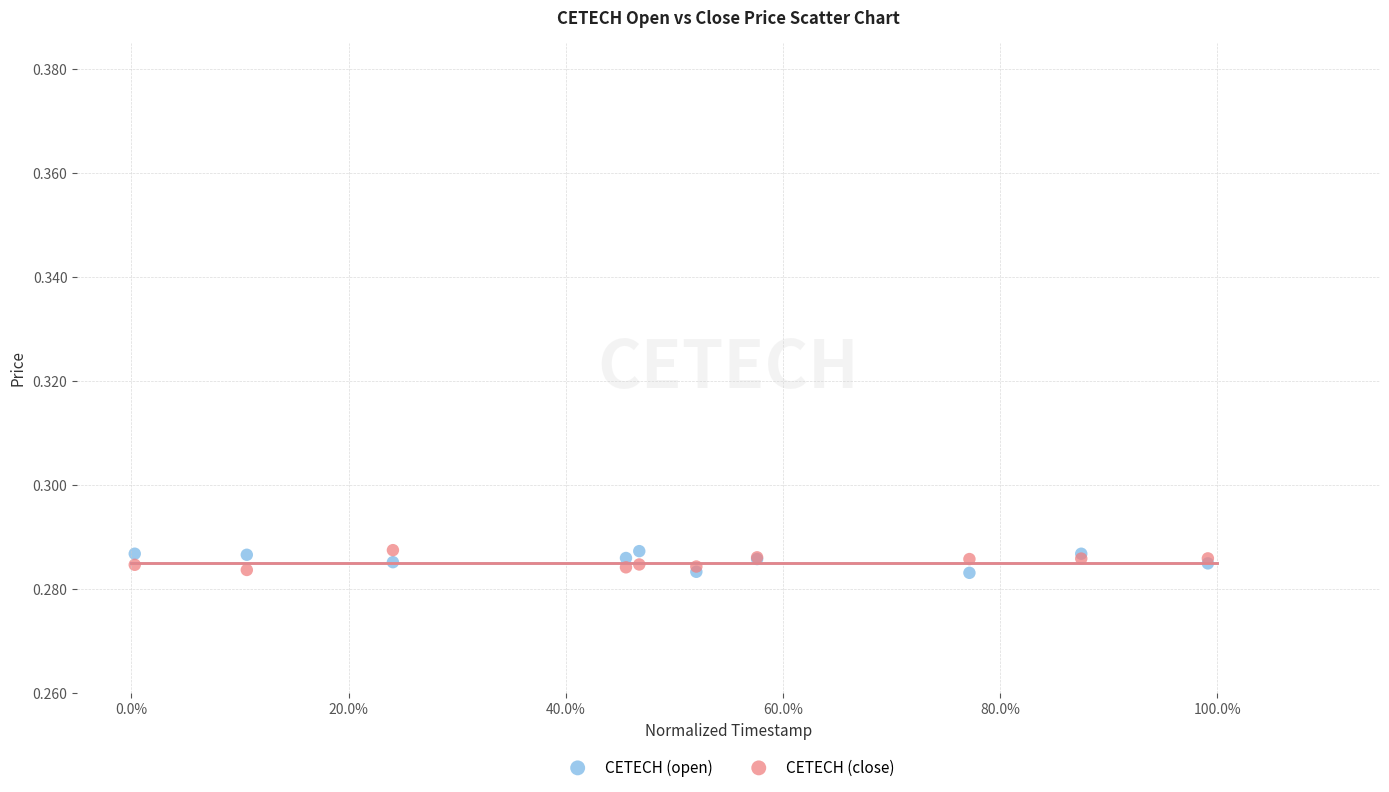

What is the X range (max minus min) for the scatter plot?

1.0